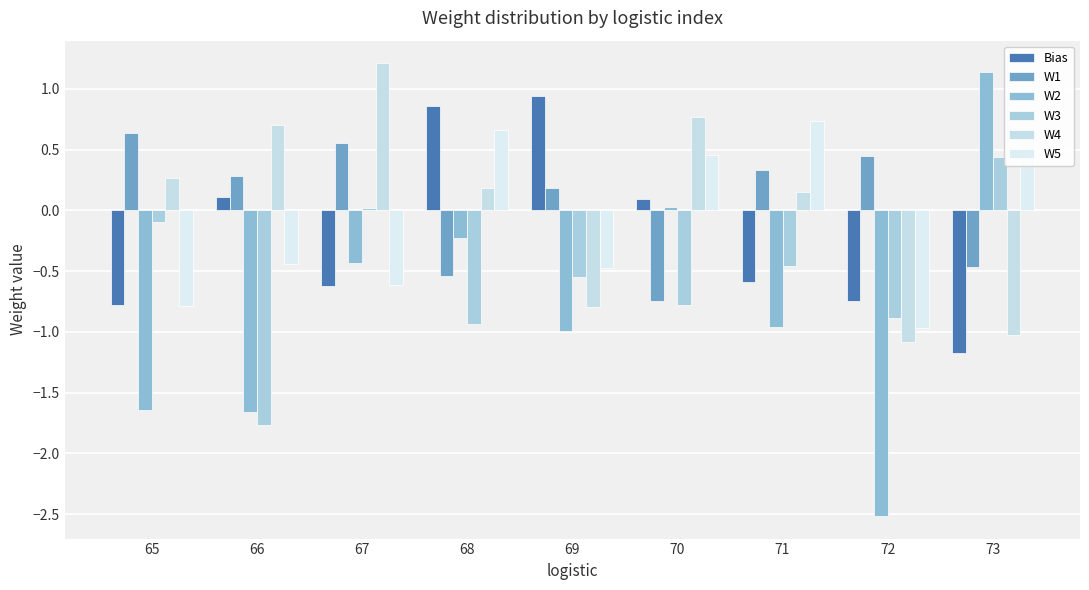

List the labels in order of Bias value, smallest first.

73, 65, 72, 67, 71, 70, 66, 68, 69